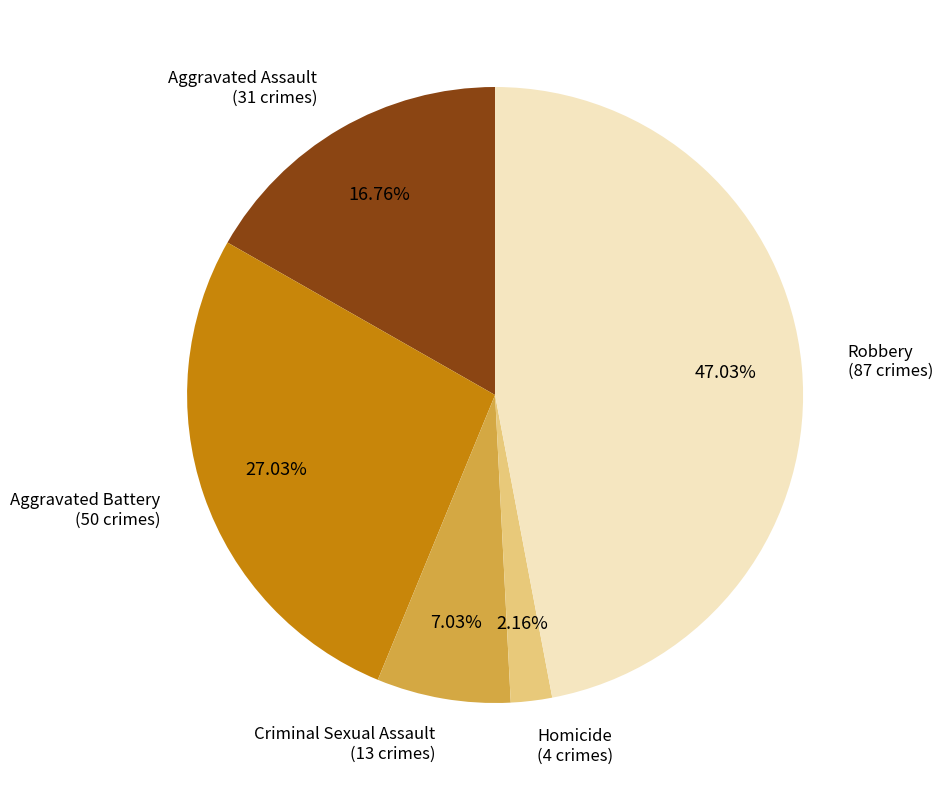

How many slices are in this pie chart?

5